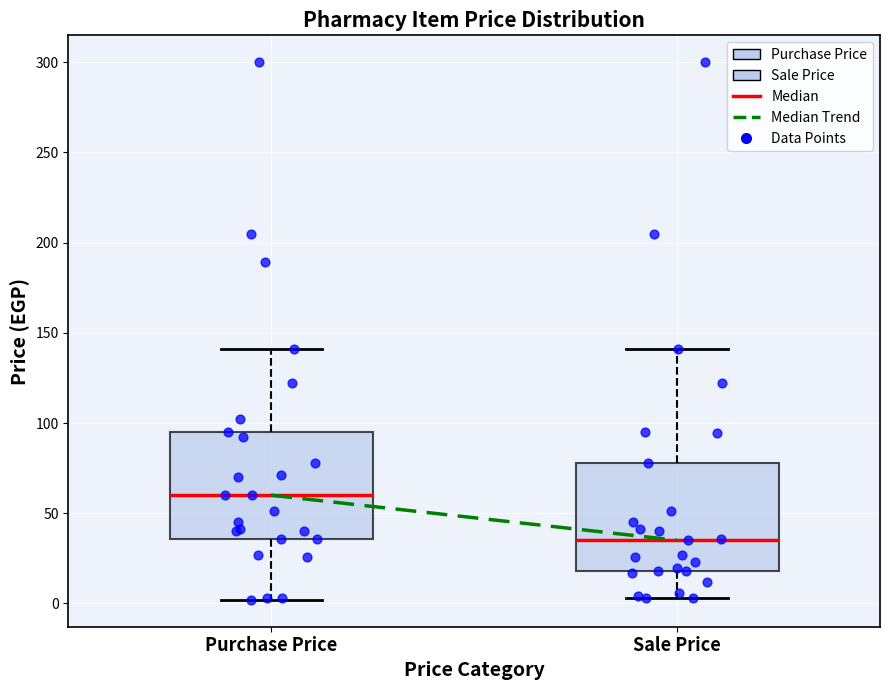

Where is the lower edge of the box for Sale Price on the y-axis? The values are not printed on the chart, so give them approximately, as read against the axis.

20